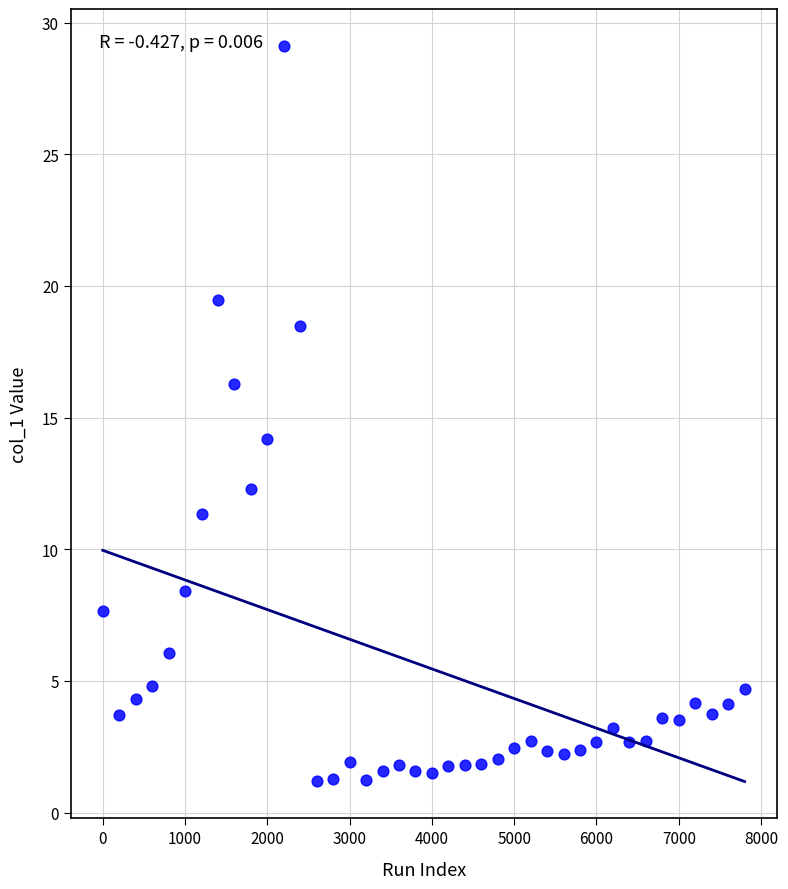

What Y value in the scatter plot is closest to 15?

14.2